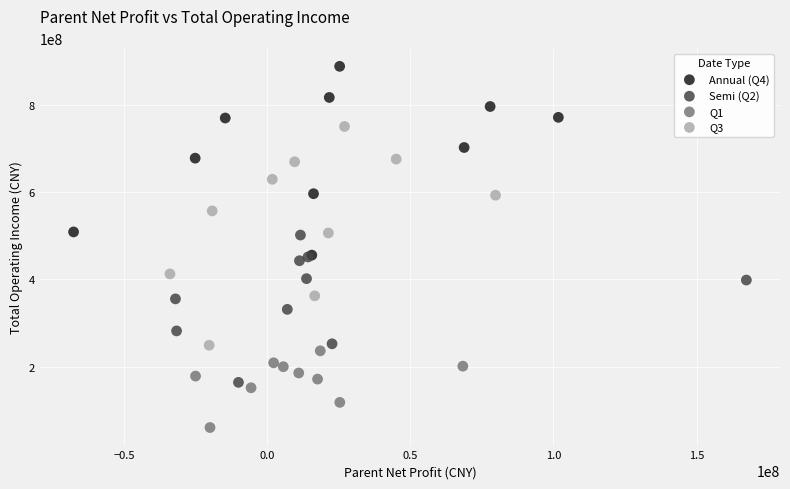

Which series has the widest spread of Y values?

Q3